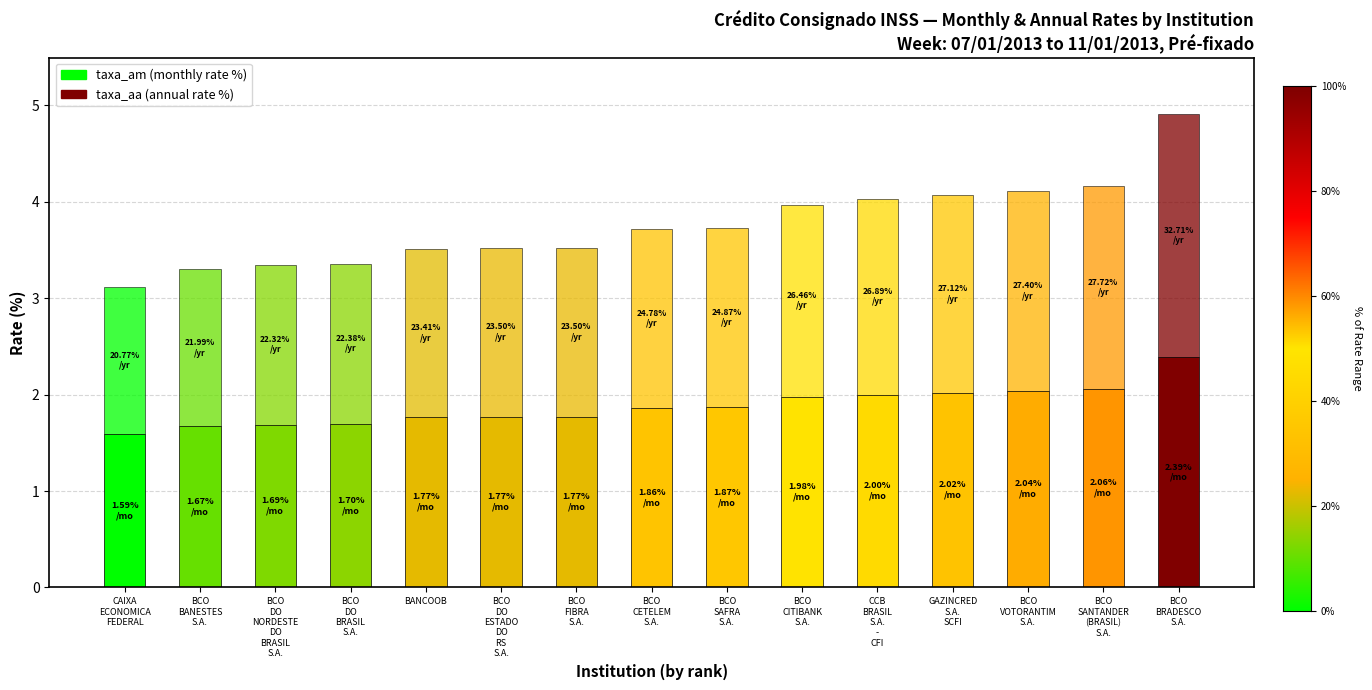

How many bars are there in total?

15